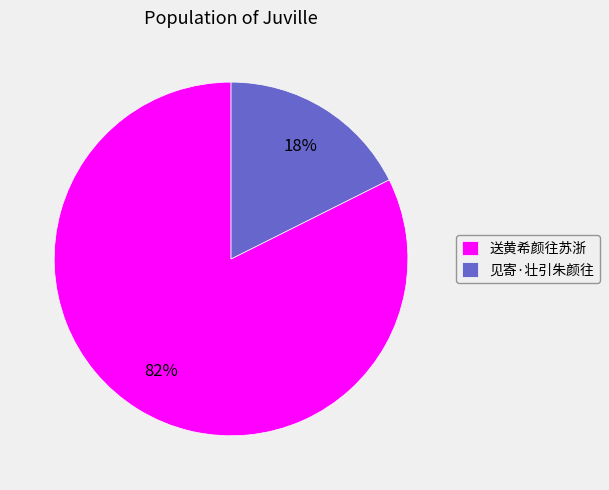

Is the sum of 送黄希颜往苏浙 and 见寄·壮引朱颜往 greater than half?

Yes